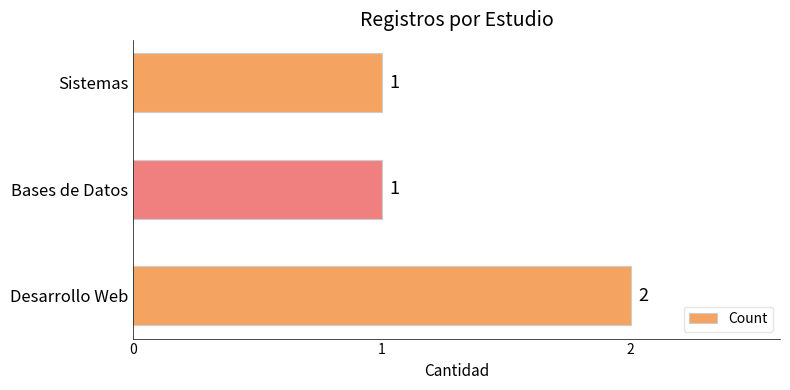

How many values are between 1 and 2?

3